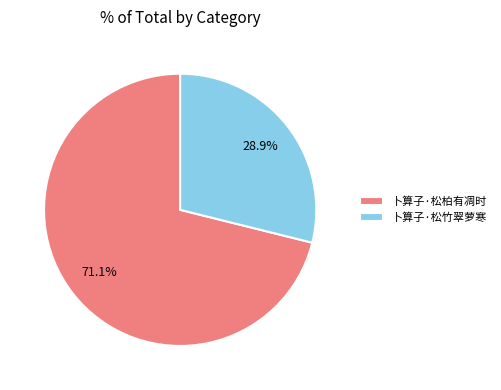

Is it true that 卜算子·松柏有凋时 is 71% of the pie?

True